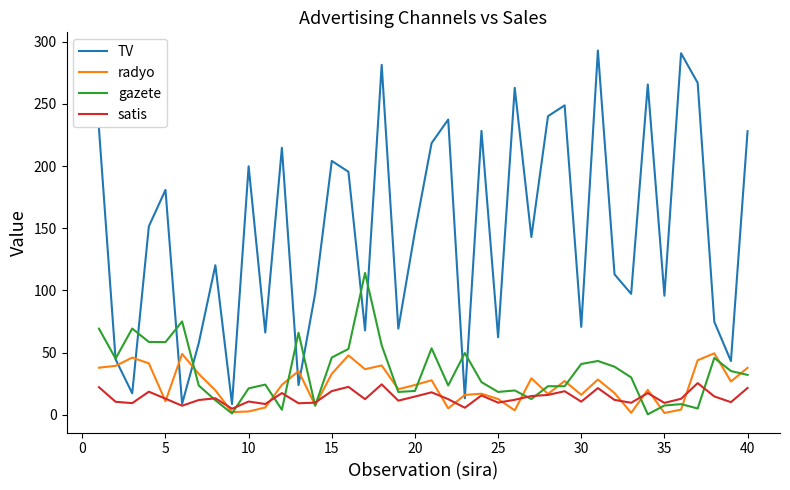

Rank the series by their maximum value, from lowest to highest.

satis, radyo, gazete, TV